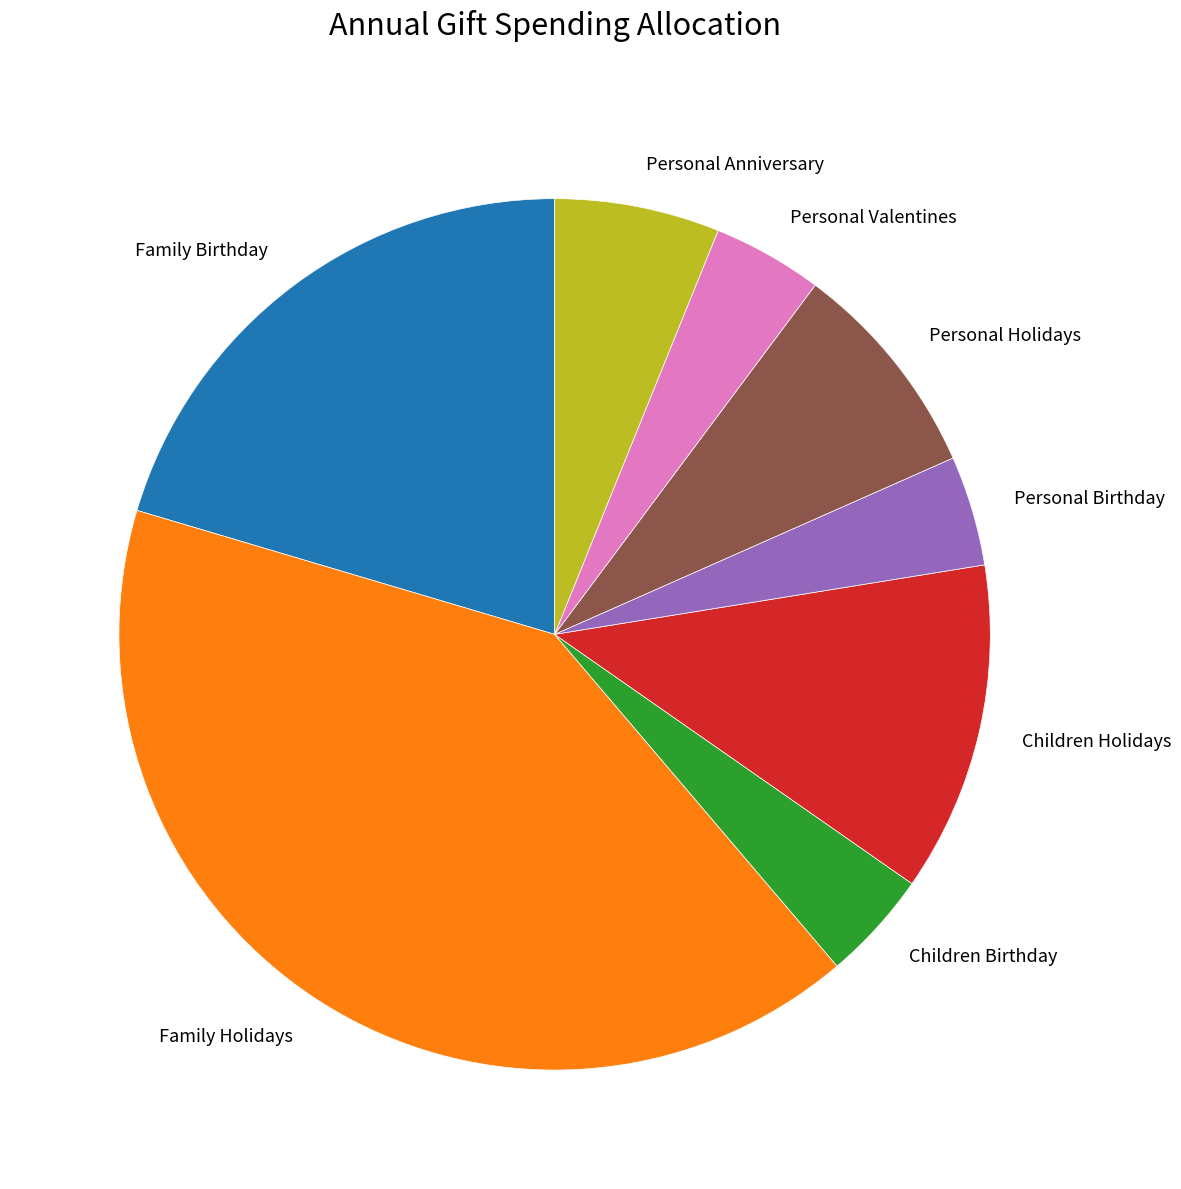

Is there a majority slice in this chart?

No